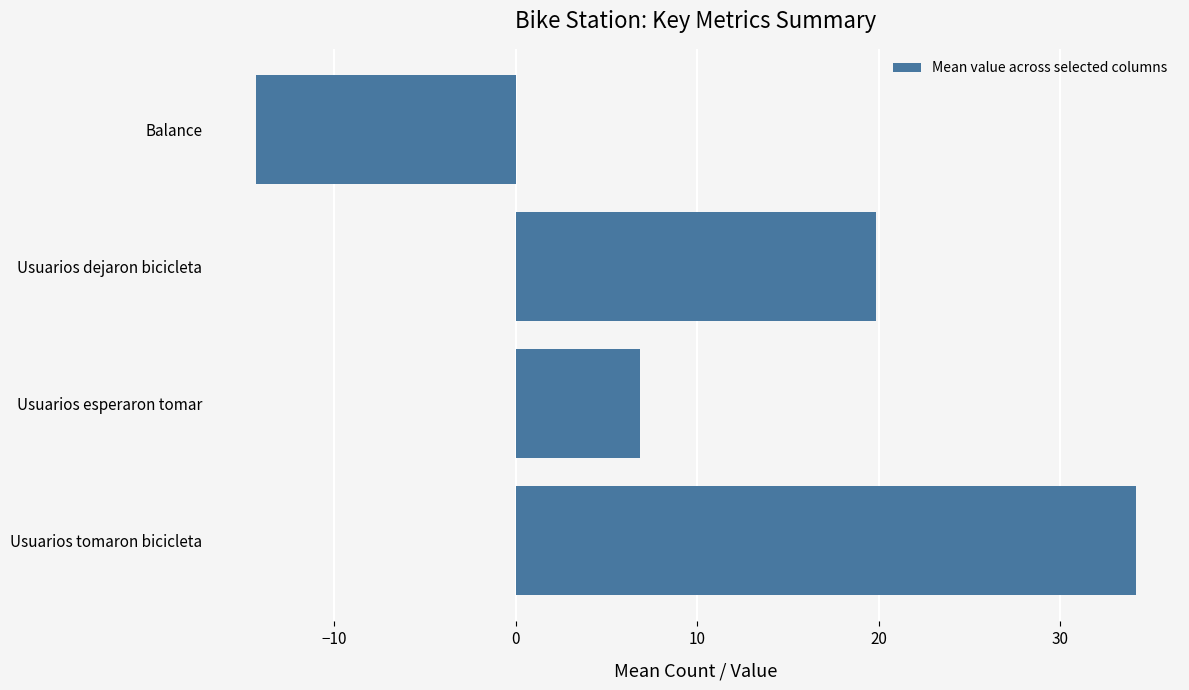

Does the chart contain stacked bars?

No